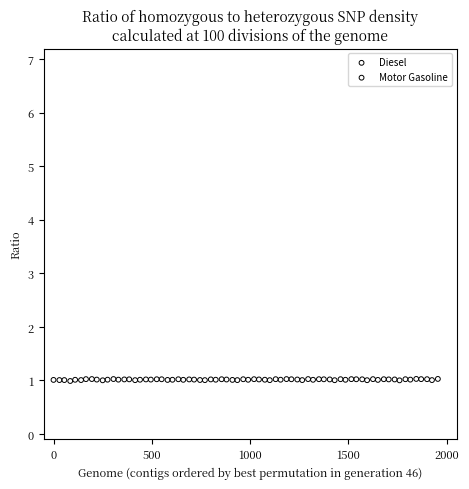

What are all the series names shown in the legend?

Diesel, Motor Gasoline